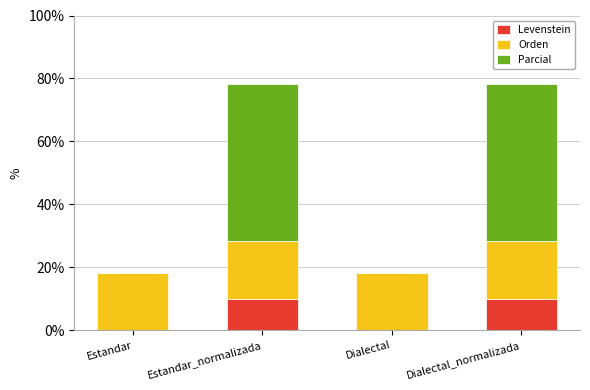

The value of Levenstein at Dialectal is 3.3. True or false?

False